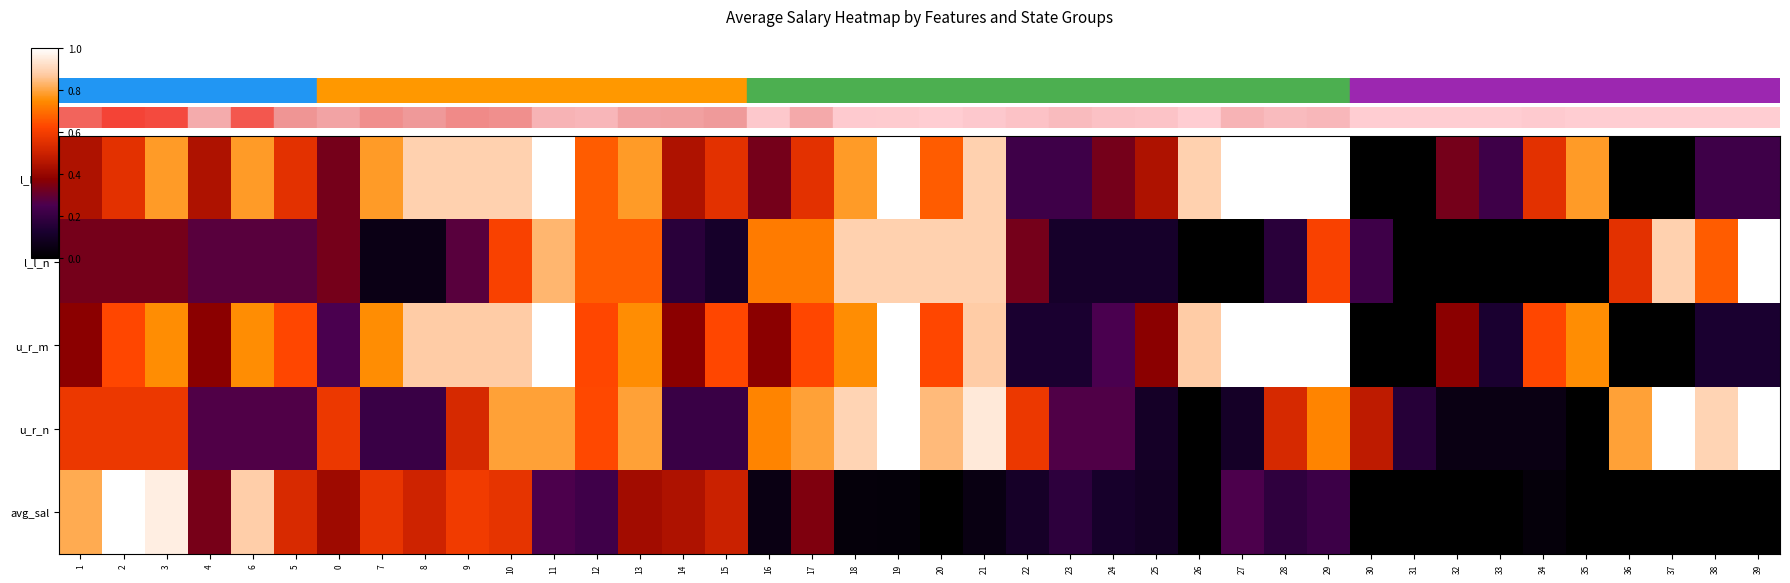

Reading right to left, what are all the values shown in this chart?

row_0: 0.2	0.2	0.0	0.0	0.8	0.6	0.2	0.3	0.0	0.0	1.0	1.0	1.0	0.9	0.4	0.3	0.2	0.2	0.9	0.7	1.0	0.8	0.6	0.3	0.6	0.4	0.8	0.7	1.0	0.9	0.9	0.9	0.8	0.3	0.6	0.8	0.4	0.8	0.6	0.4
row_1: 1.0	0.7	0.9	0.6	0.0	0.0	0.0	0.0	0.0	0.2	0.6	0.2	0.0	0.0	0.1	0.1	0.1	0.3	0.9	0.9	0.9	0.9	0.7	0.7	0.1	0.2	0.7	0.7	0.8	0.6	0.3	0.1	0.1	0.3	0.3	0.3	0.3	0.3	0.3	0.3
row_2: 0.1	0.1	0.0	0.0	0.8	0.6	0.1	0.4	0.0	0.0	1.0	1.0	1.0	0.9	0.4	0.2	0.1	0.1	0.9	0.6	1.0	0.8	0.6	0.4	0.6	0.4	0.8	0.6	1.0	0.9	0.9	0.9	0.8	0.2	0.6	0.8	0.4	0.8	0.6	0.4
row_3: 1.0	0.9	1.0	0.8	0.0	0.1	0.1	0.1	0.2	0.5	0.7	0.5	0.1	0.0	0.1	0.3	0.3	0.6	0.9	0.8	1.0	0.9	0.8	0.7	0.2	0.2	0.8	0.6	0.8	0.8	0.5	0.2	0.2	0.6	0.3	0.3	0.3	0.6	0.6	0.6
row_4: 0.0	0.0	0.0	0.0	0.0	0.0	0.0	0.0	0.0	0.0	0.2	0.2	0.3	0.0	0.1	0.1	0.2	0.1	0.0	0.0	0.0	0.0	0.4	0.1	0.5	0.4	0.4	0.2	0.3	0.6	0.6	0.5	0.6	0.4	0.5	0.9	0.3	1.0	1.0	0.8